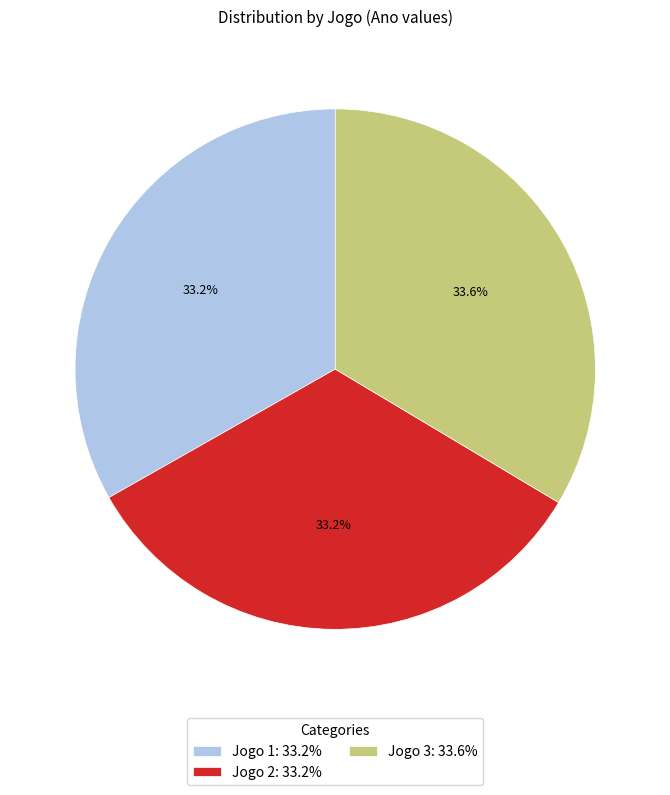

To the nearest percent, what is the average slice percentage?

33%